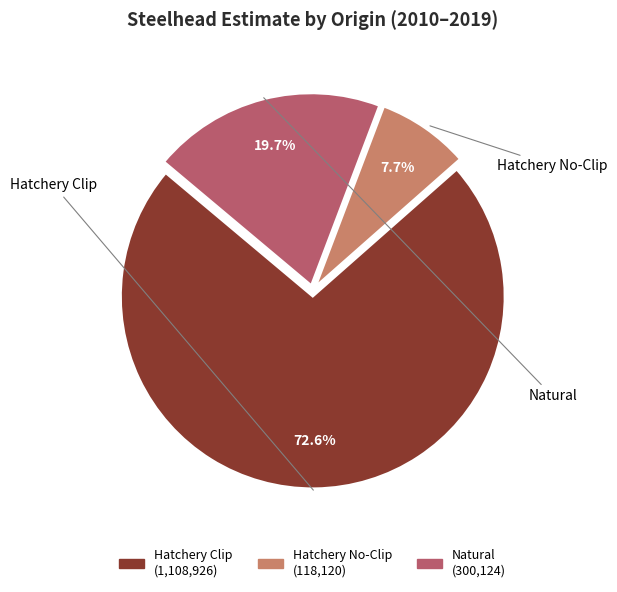

Does any single category account for the majority?

Yes